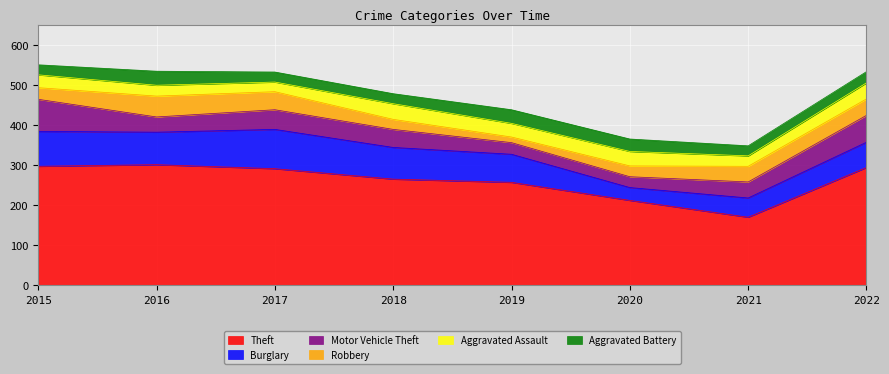

Reading left to right, transcribe all the data shown in this chart.

Theft: 297	301	291	265	257	212	170	294
Burglary: 87	81	98	79	70	32	48	63
Motor Vehicle Theft: 80	38	49	45	29	27	40	67
Robbery: 29	52	45	25	14	27	39	41
Aggravated Assault: 32	27	24	39	34	36	26	40
Aggravated Battery: 25	35	25	25	34	31	25	28